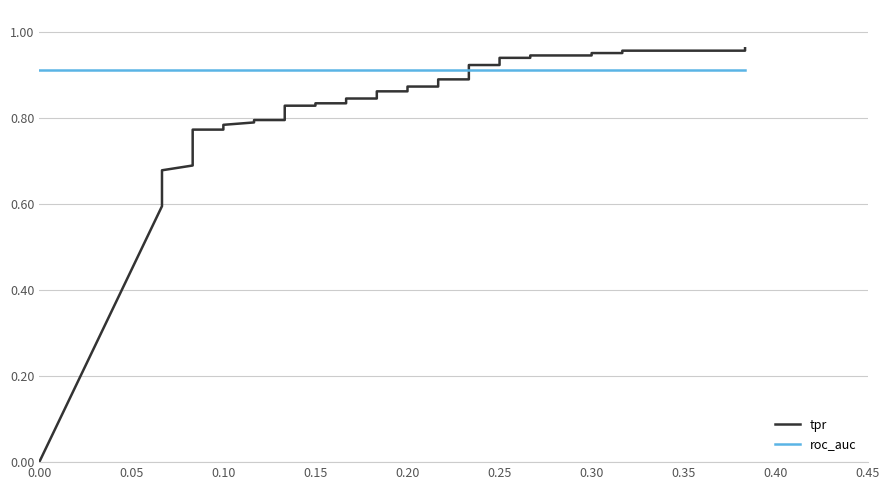

Is the value of tpr at 26 greater than the value of roc_auc at 0.05?

No